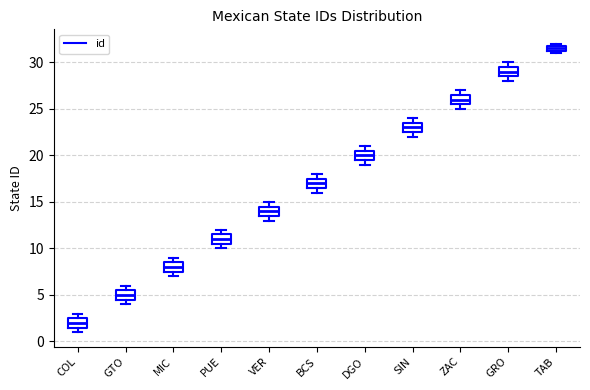

Where is the upper edge of the box for VER on the y-axis? The values are not printed on the chart, so give them approximately, as read against the axis.

14.5